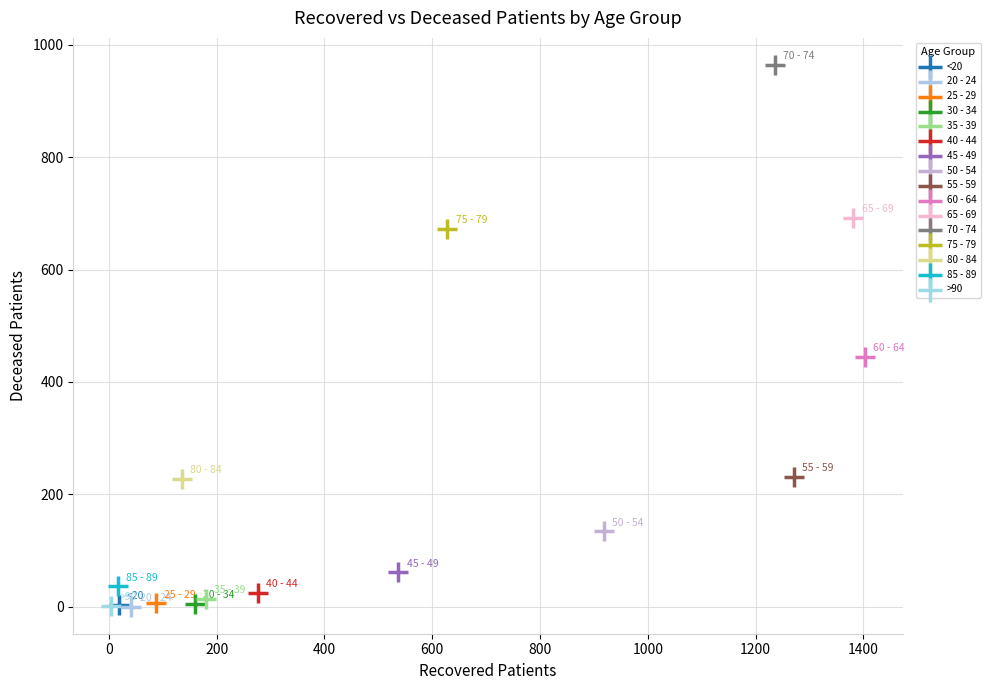

Which series contains the highest Y value?

70 - 74